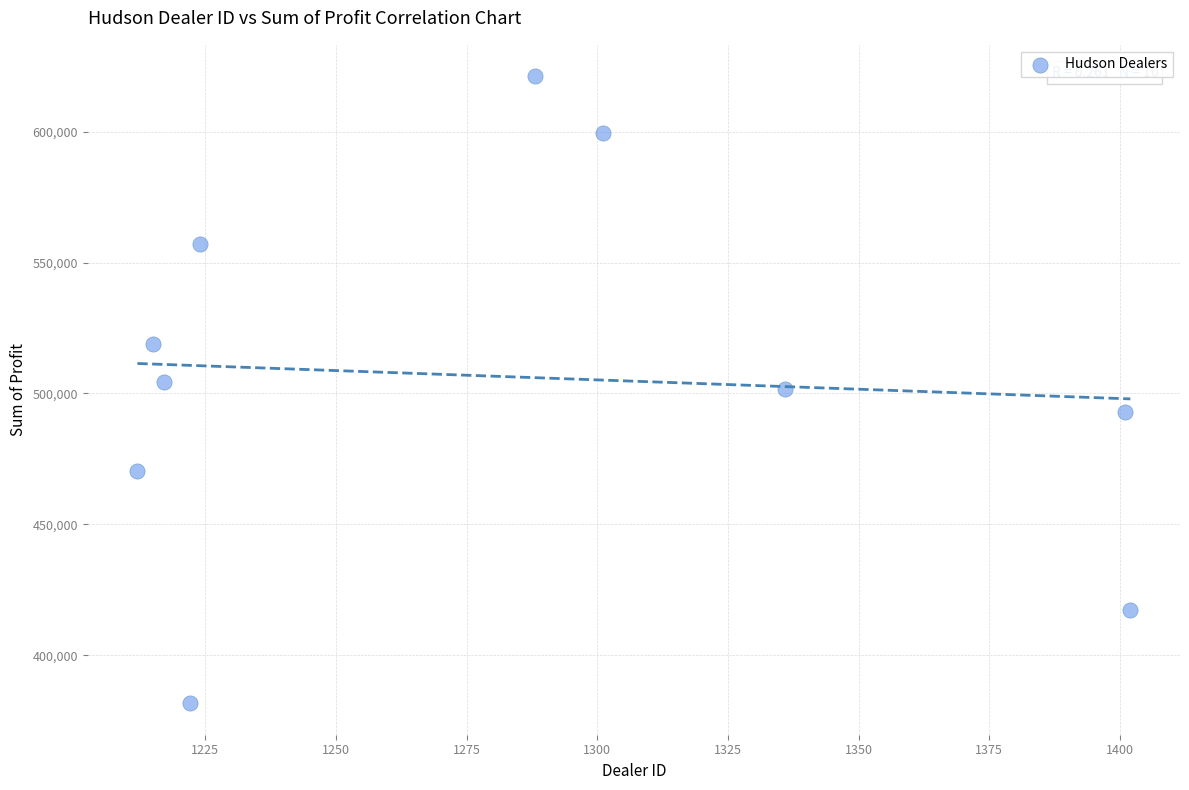

What is the average Y value?

506476.2